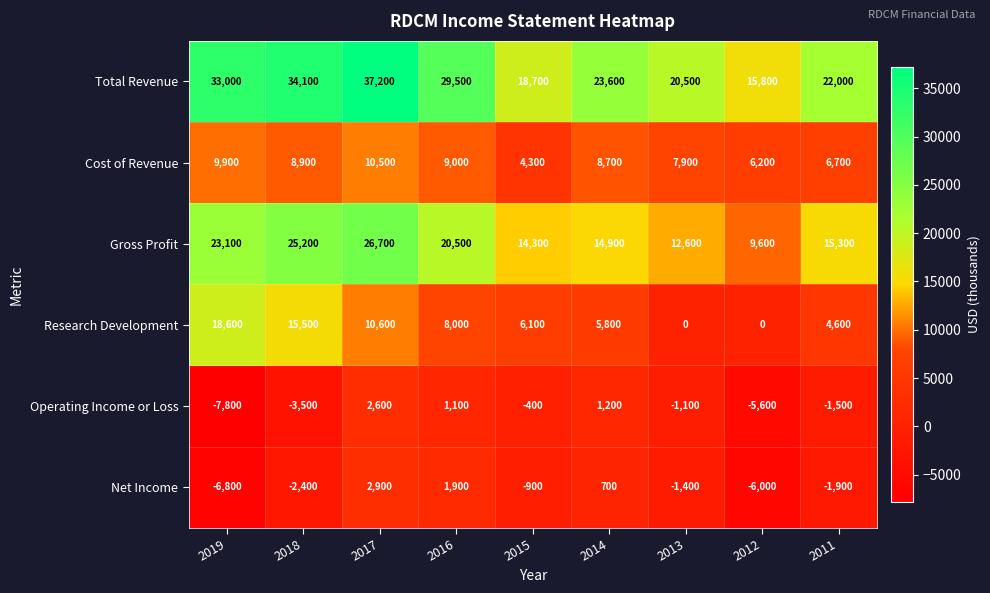

Between 2018 and 2015, which series saw the biggest shift?

Total Revenue